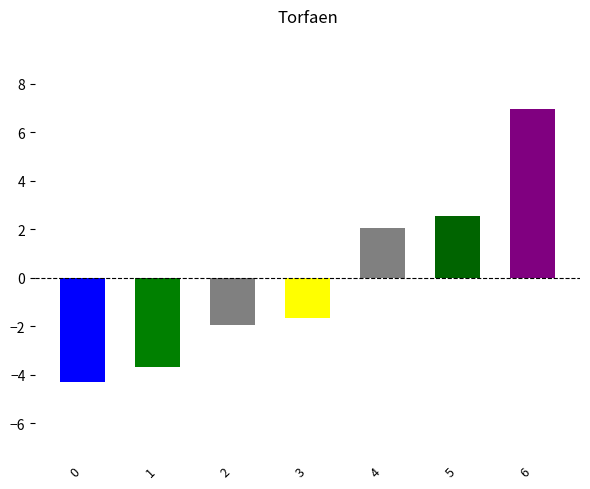

What is the spread (max minus min) of values at 0?

4.4